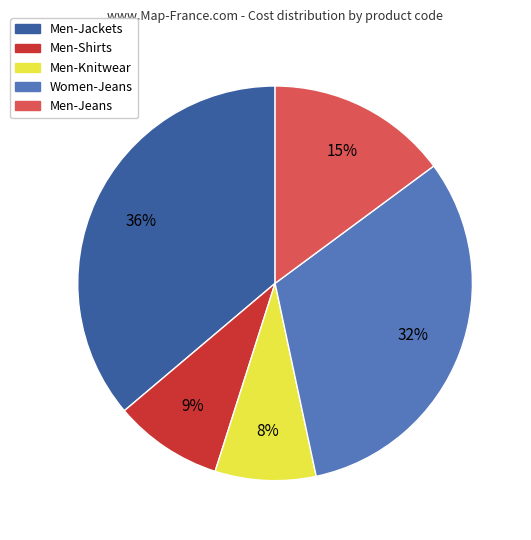

How many slices are in this pie chart?

5